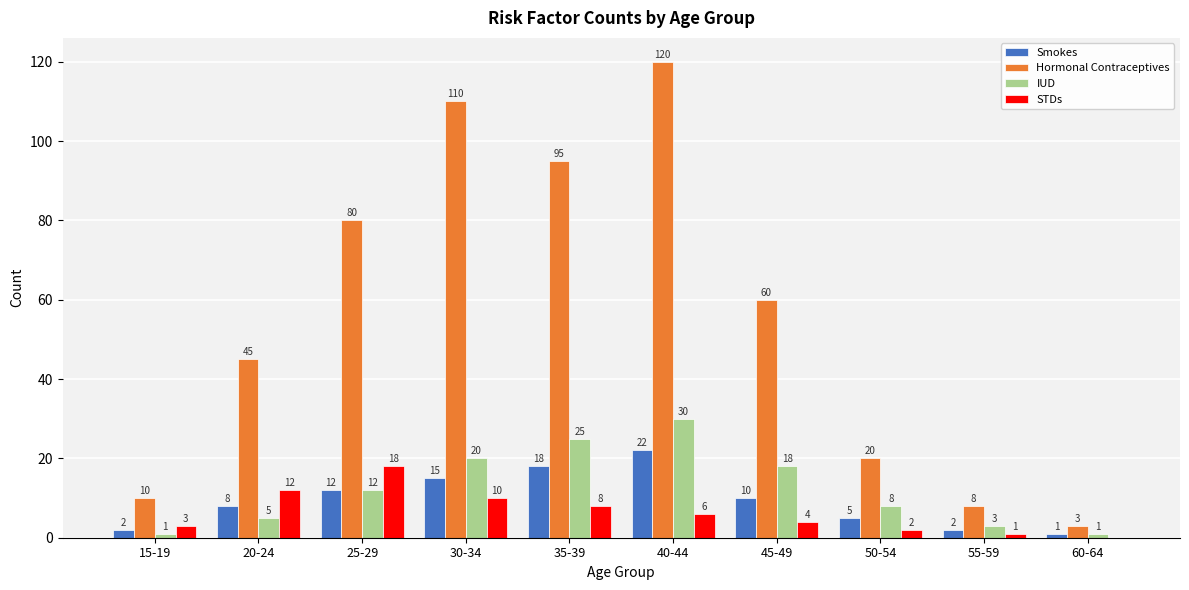

What is the highest value of the IUD series?

30